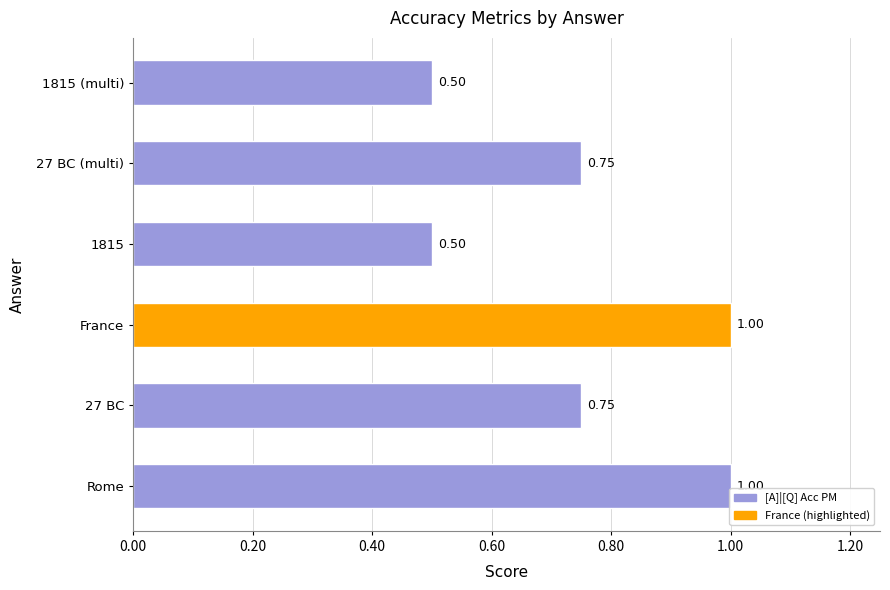

How many values are between 0 and 1?

6